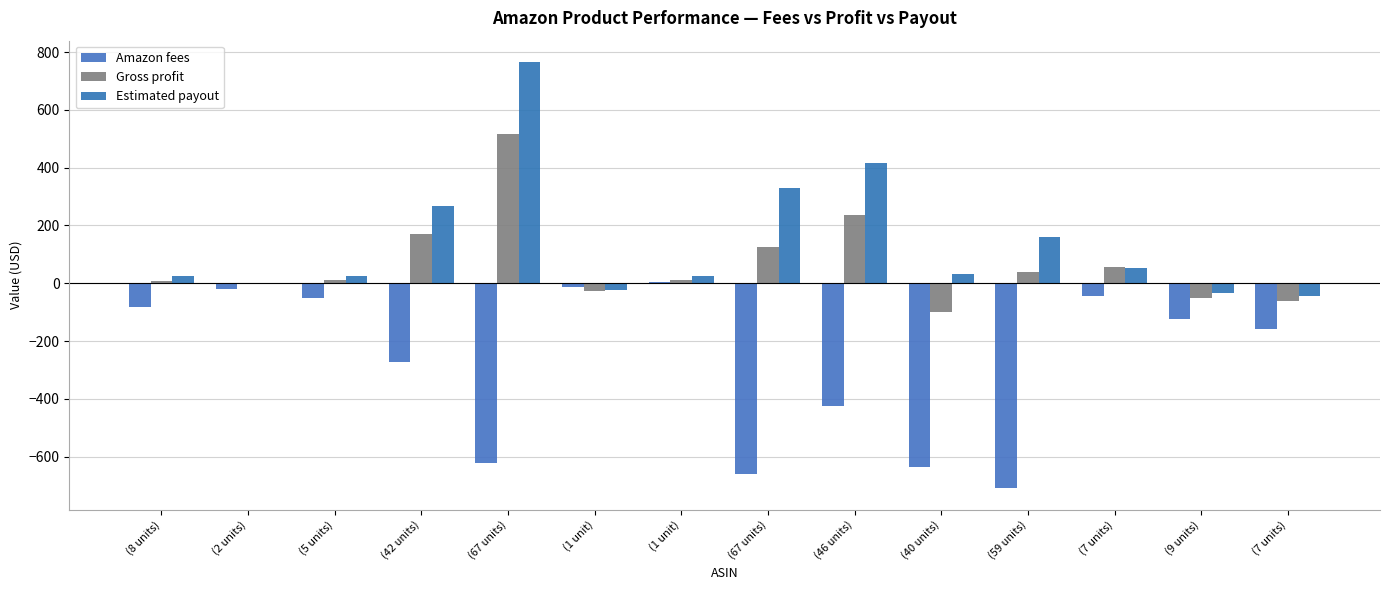

What is the difference between the maximum and minimum values in the Gross profit series?

614.5